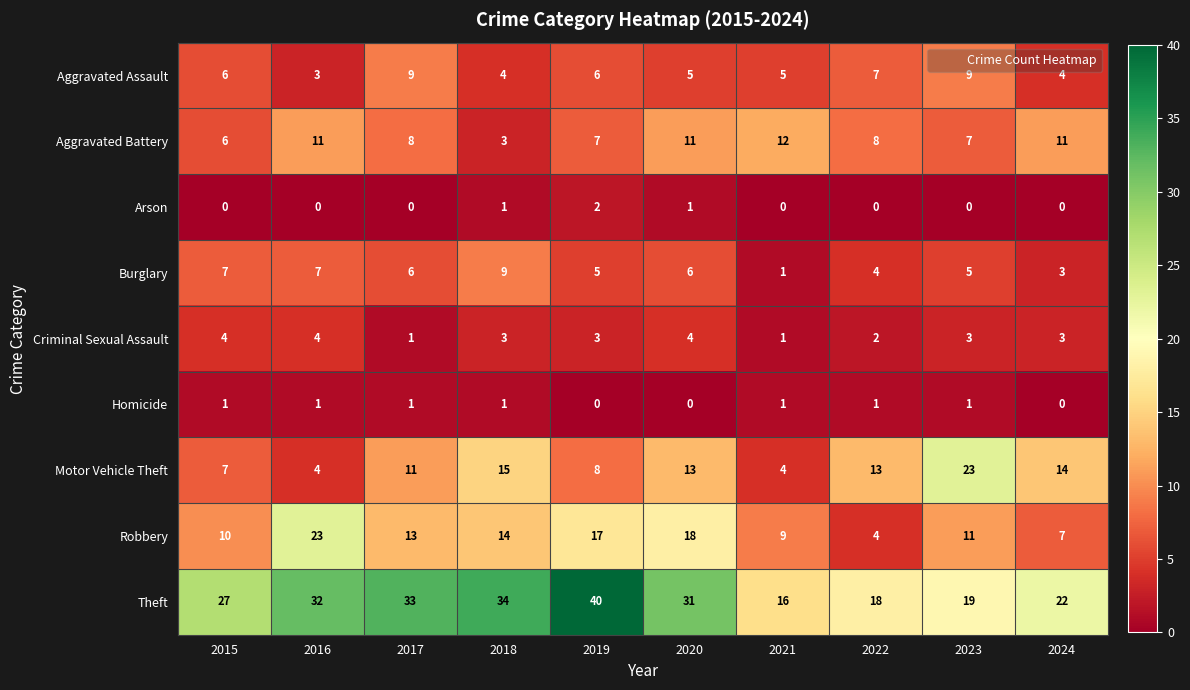

At how many categories does at least one series exceed 7?

10